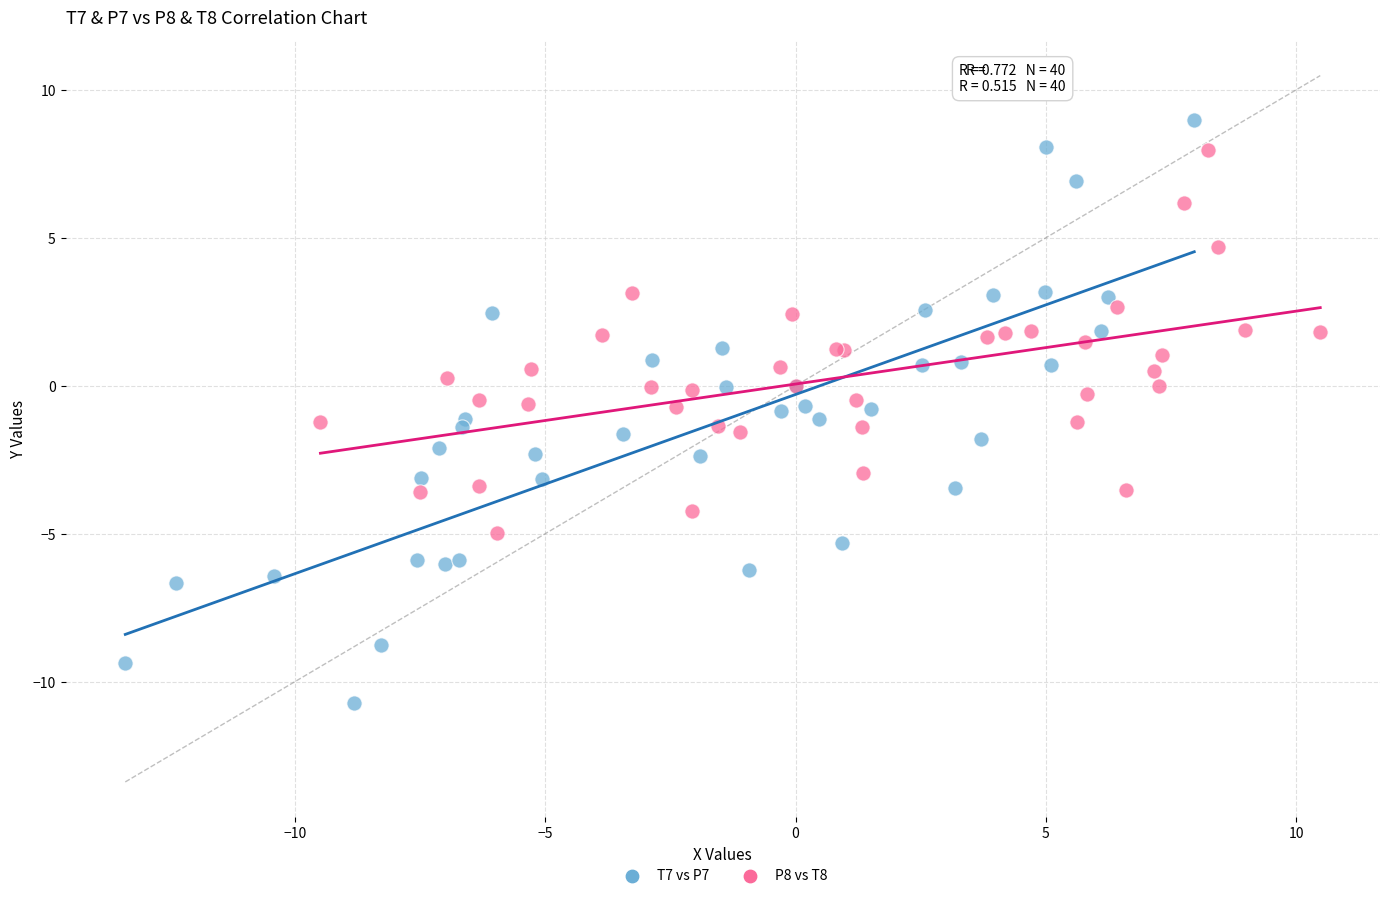

Which series has the largest Y range (max minus min)?

T7 vs P7